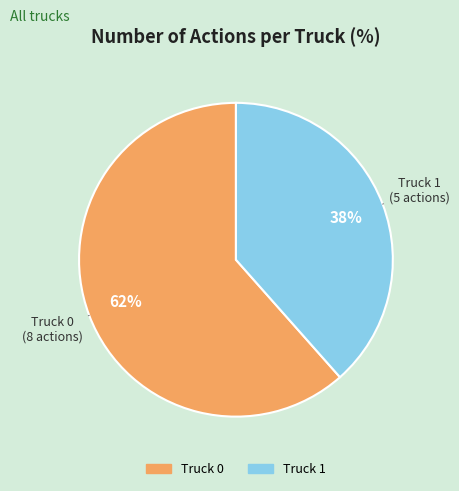

Is the sum of Truck 1 and Truck 0 greater than half?

Yes